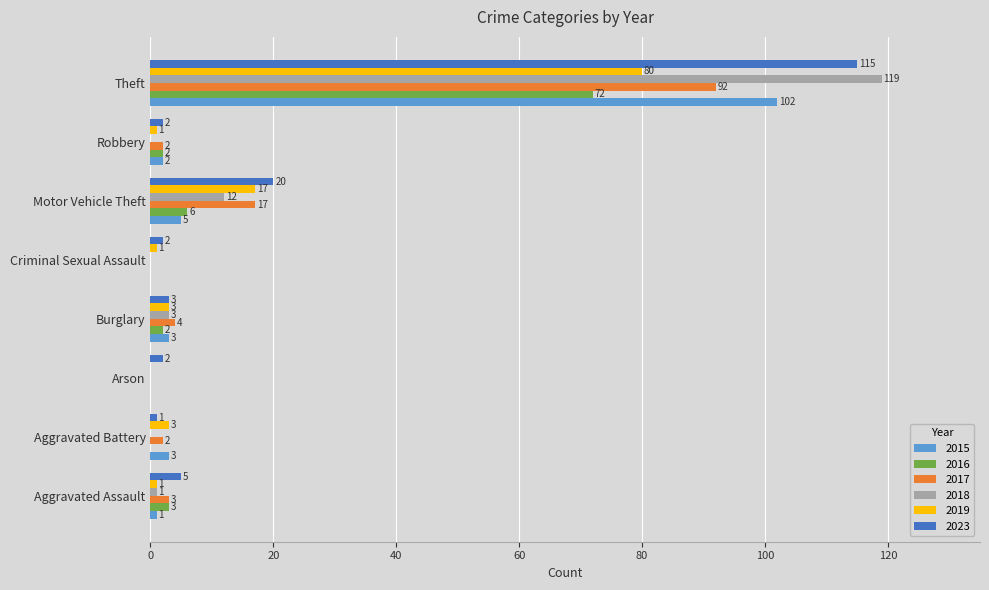

At which label is 2016 closest to 36?

Motor Vehicle Theft